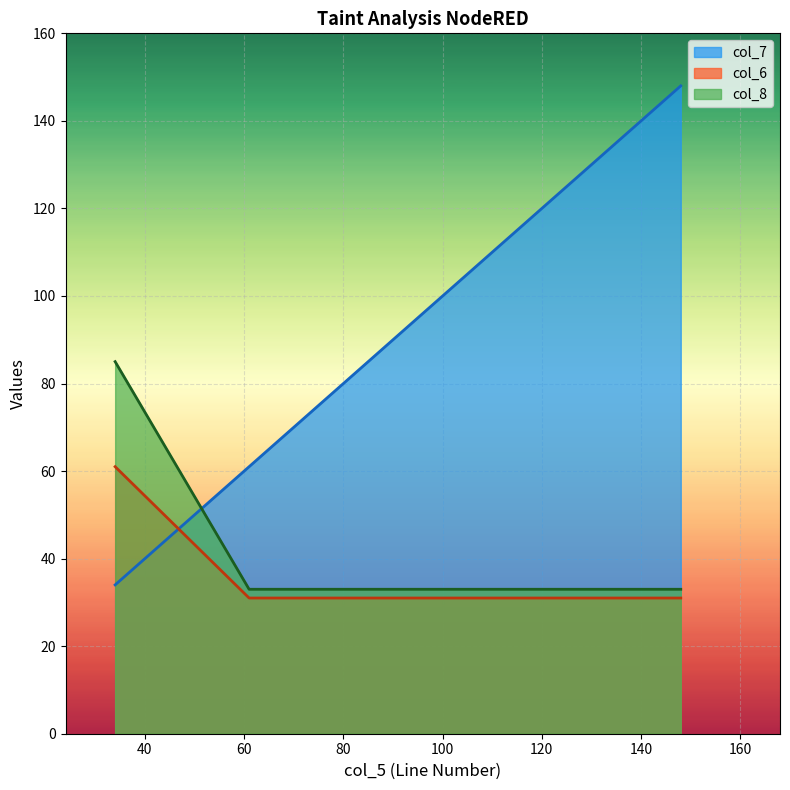

How many categories are shown in the chart?

4